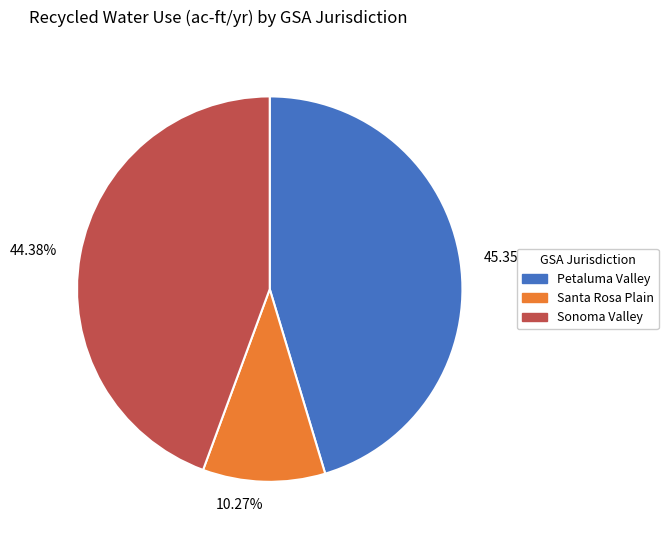

What percentage is the Santa Rosa Plain slice, to the nearest percent?

10%